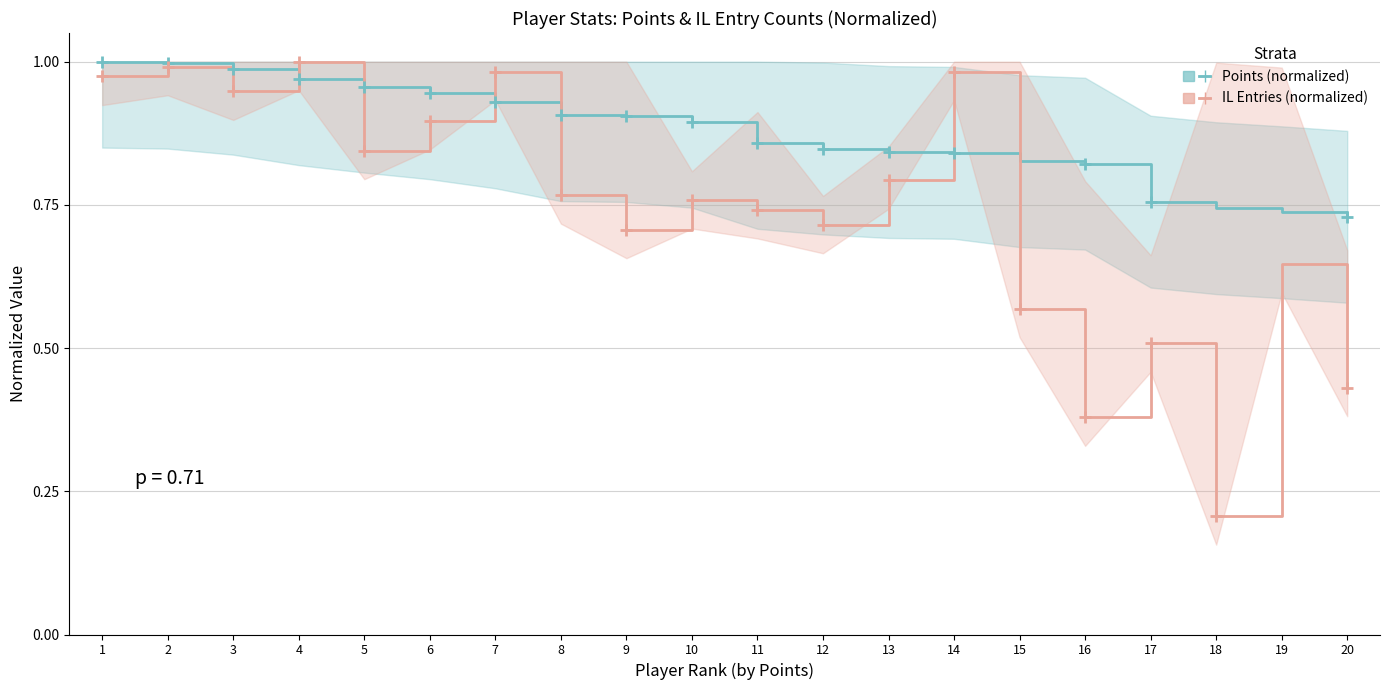

What value does the Points (normalized) series have at 20?

0.7